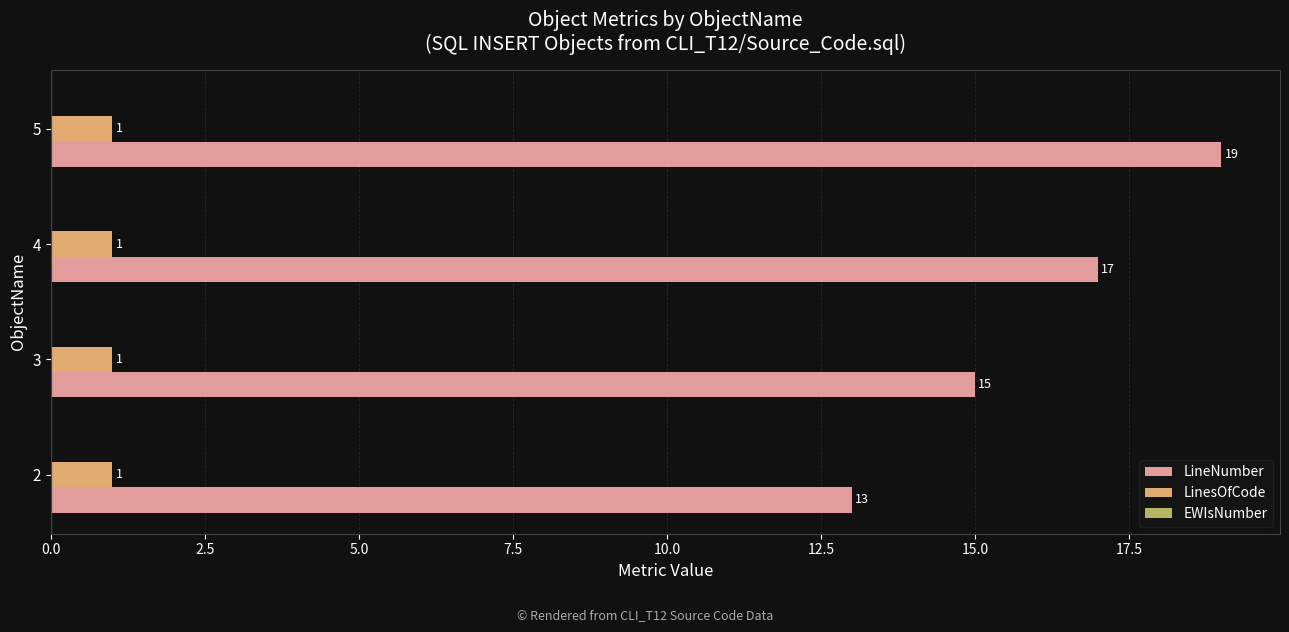

Is it true that LineNumber equals 26 at 4?

False